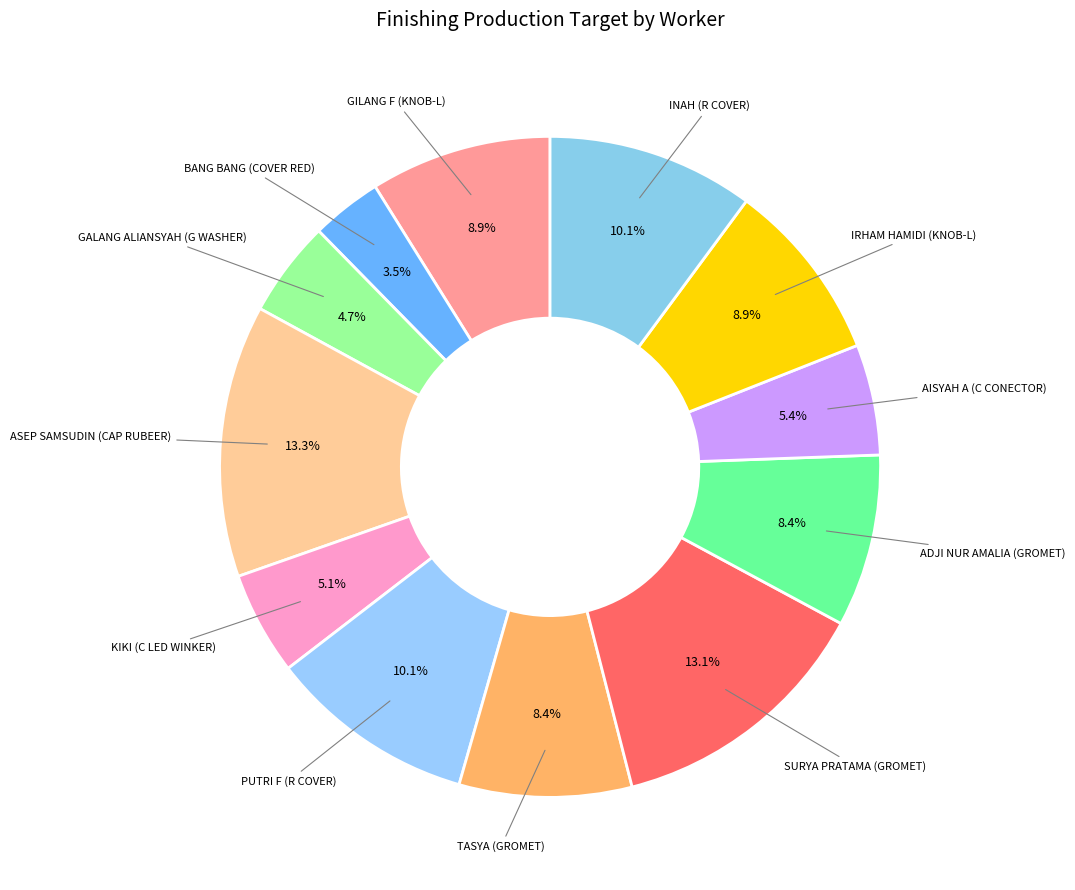

Rank the categories by value from highest to lowest.

ASEP SAMSUDIN (CAP RUBEER), SURYA PRATAMA (GROMET), PUTRI F (R COVER), INAH (R COVER), GILANG F (KNOB-L), IRHAM HAMIDI (KNOB-L), TASYA (GROMET), ADJI NUR AMALIA (GROMET), AISYAH A (C CONECTOR), KIKI (C LED WINKER), GALANG ALIANSYAH (G WASHER), BANG BANG (COVER RED)